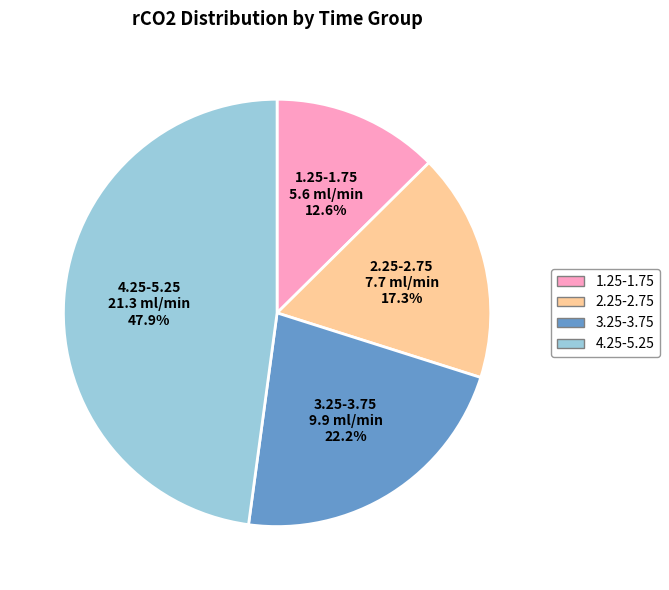

Does any single category account for the majority?

No